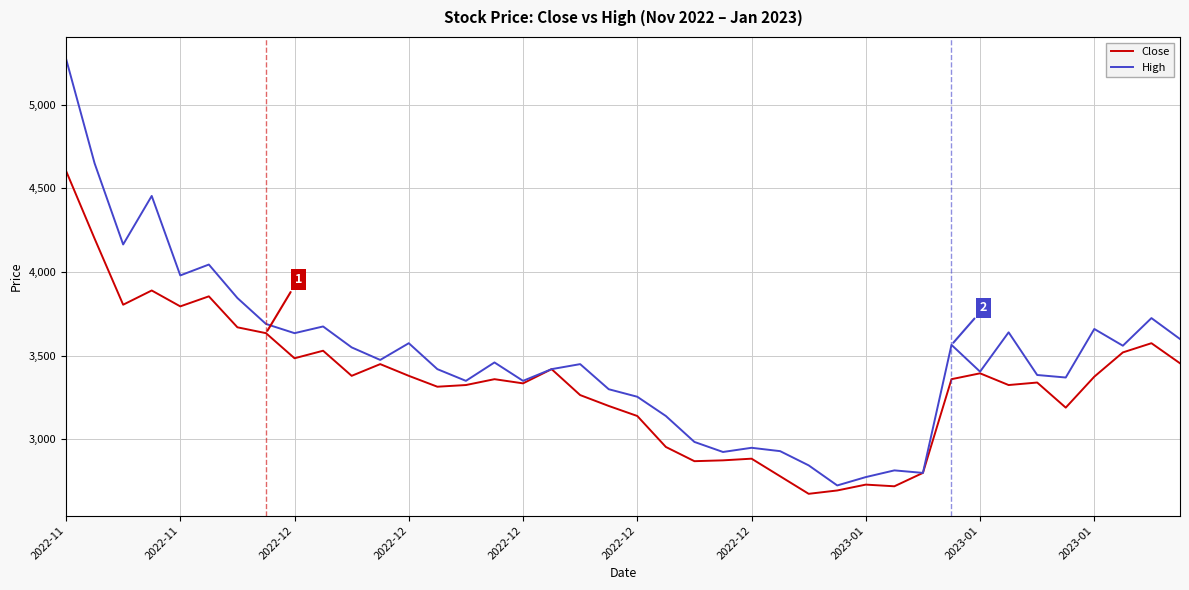

Rank the series by their maximum value, from highest to lowest.

High, Close